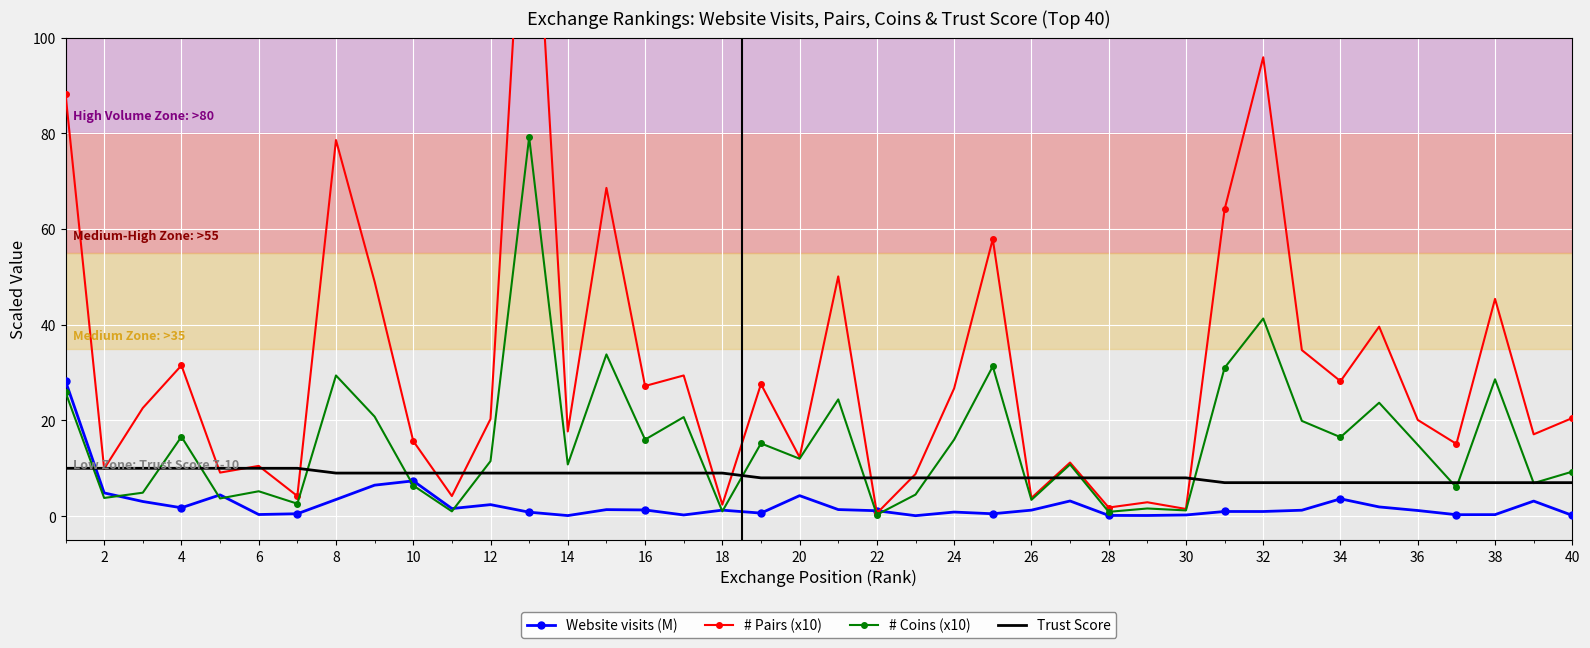

At which label is Website visits (M) closest to 14?

10